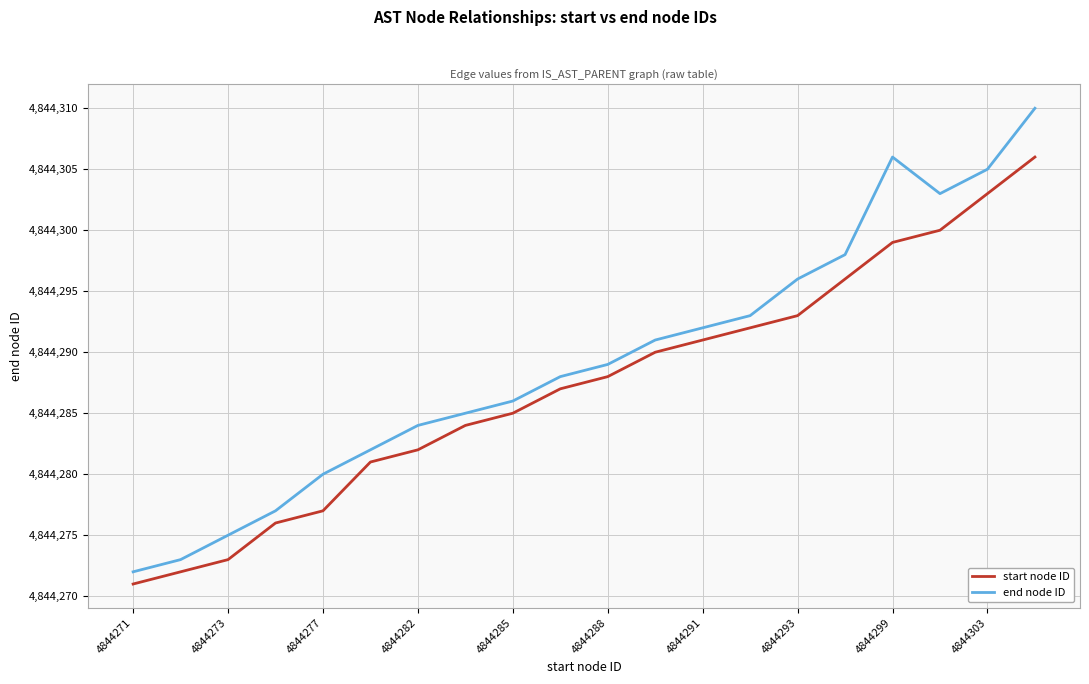

What is the difference between the maximum and minimum values in the end node ID series?

38